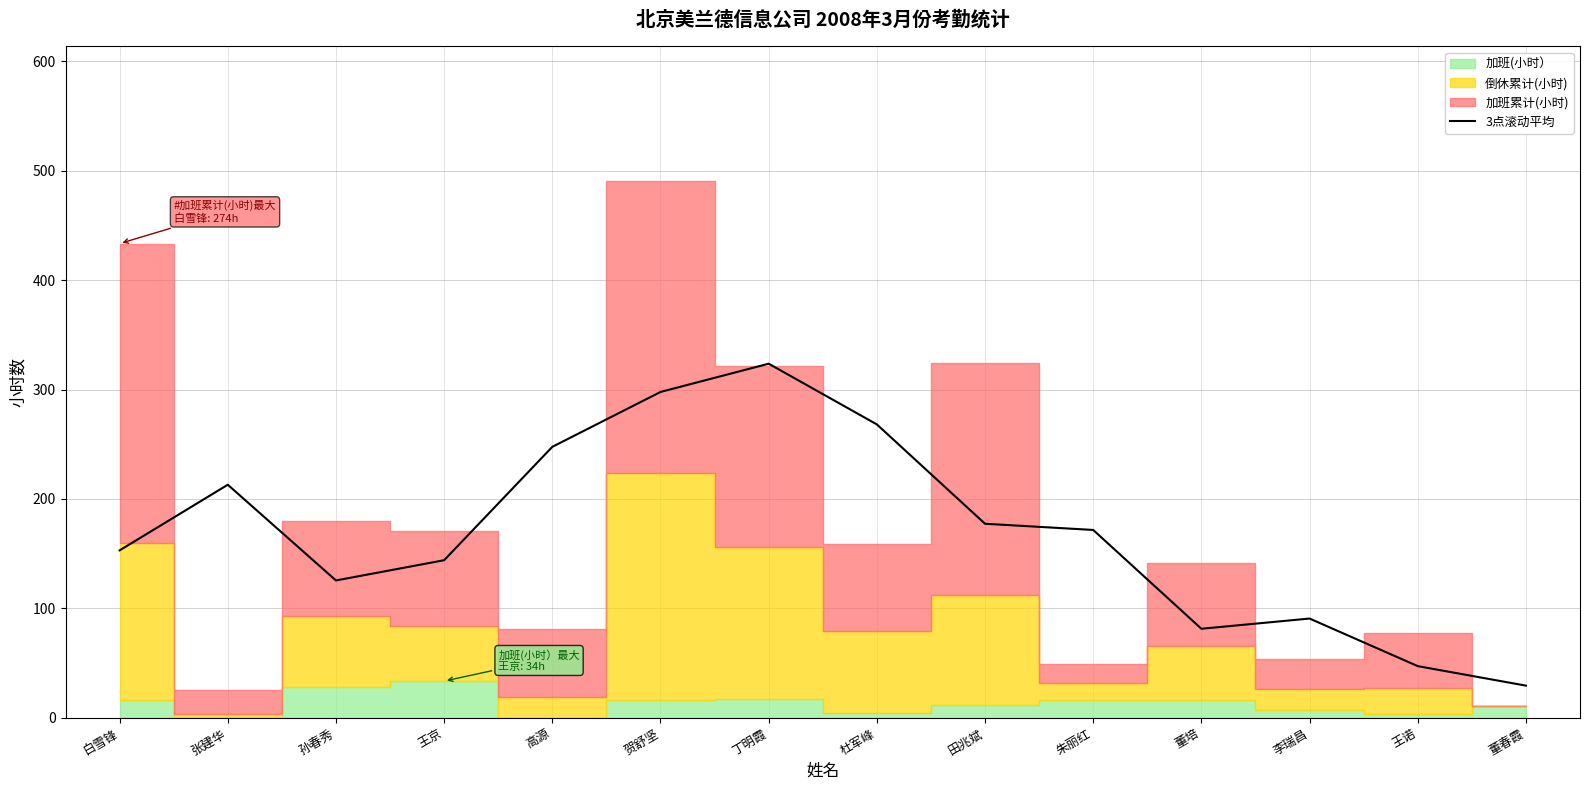

Between 田兆斌 and 王诺, which is larger?

田兆斌